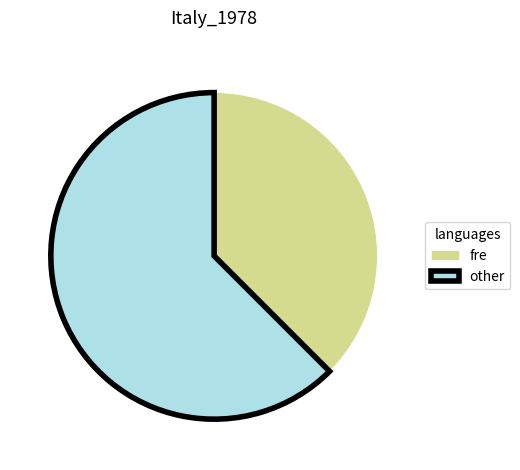

Is other the majority of the pie?

Yes